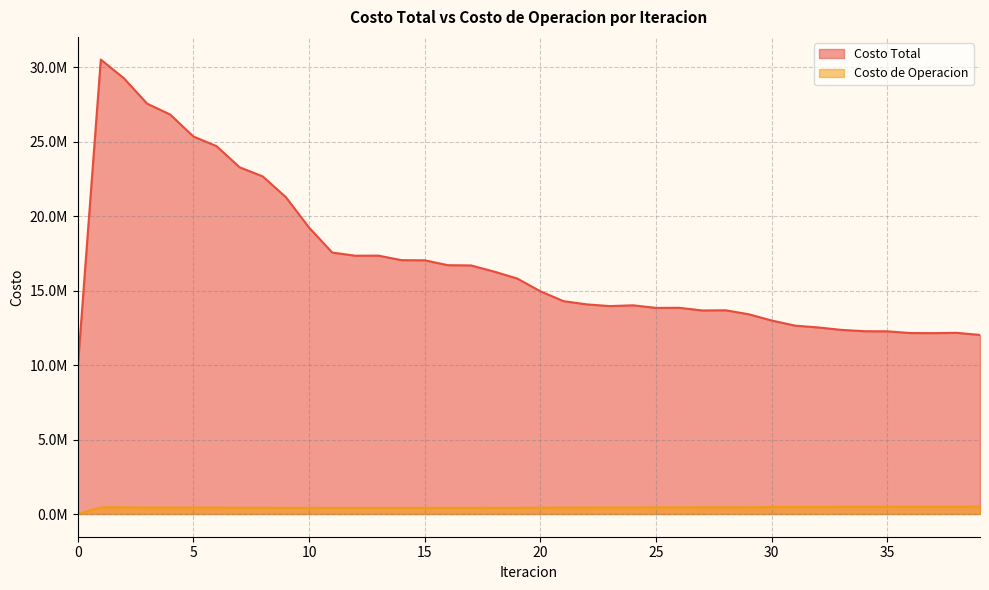

At which category does Costo de Operacion reach its first local valley?

10